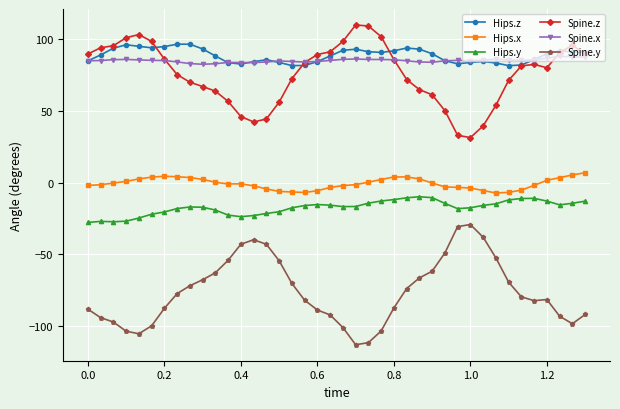

What is the greatest value displayed?

109.9